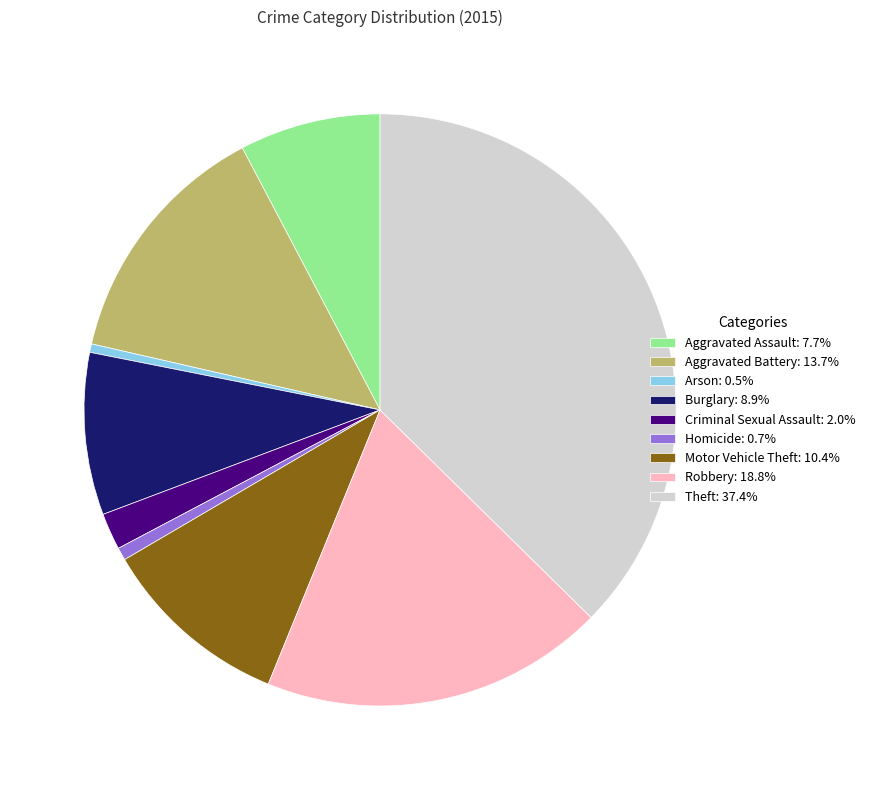

The Homicide slice represents 1% of the pie. True or false?

True